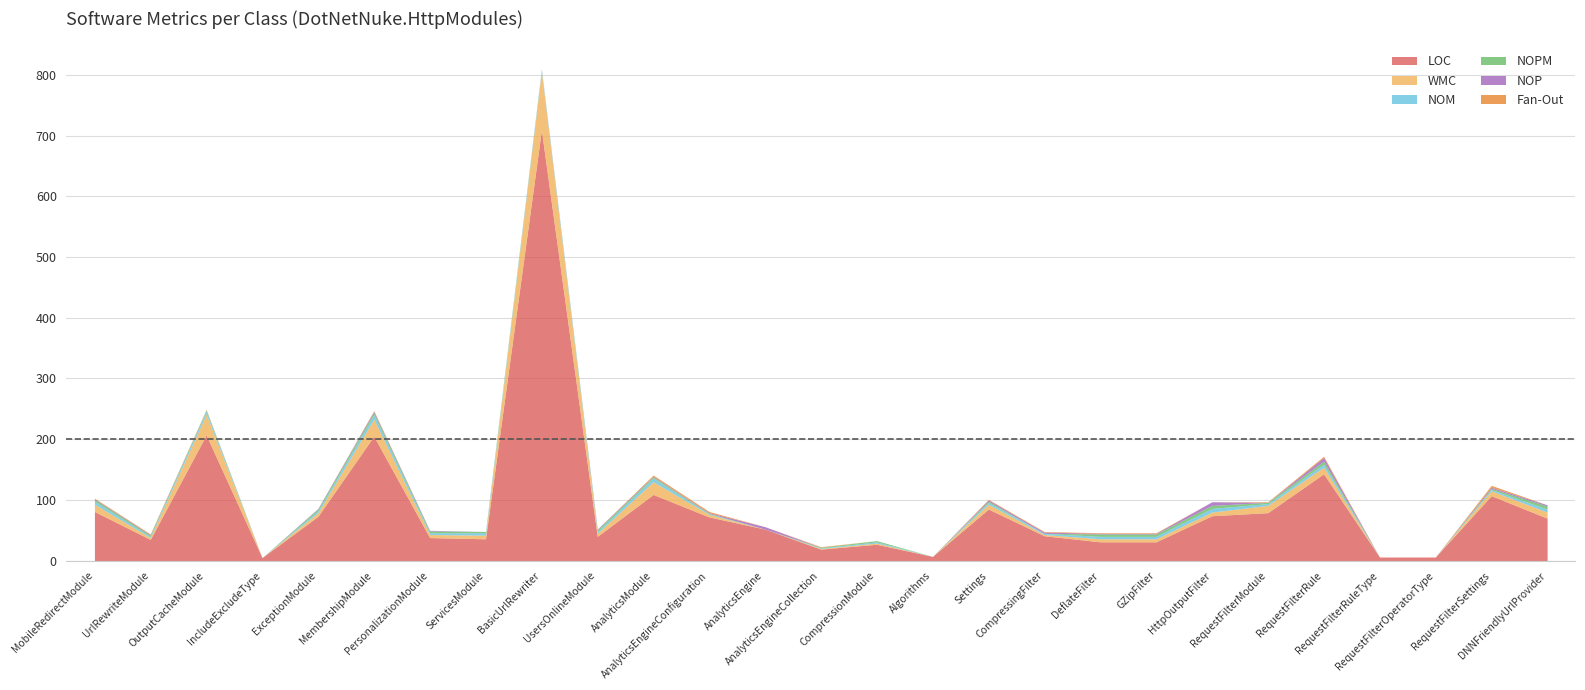

How many intersections are there between NOPM and Fan-Out?

3